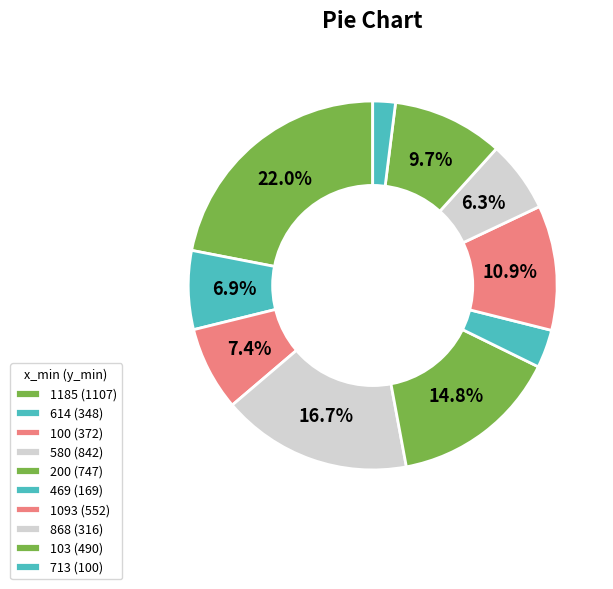

How many slices are in this pie chart?

10